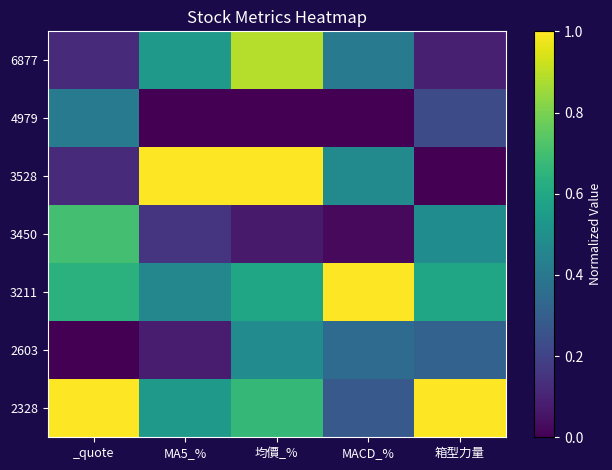

Reading right to left, what are all the values shown in this chart?

6877: 箱型力量=0.1	MACD_%=0.4	均價_%=0.9	MA5_%=0.5	_quote=0.1
4979: 箱型力量=0.2	MACD_%=0.0	均價_%=0.0	MA5_%=0.0	_quote=0.4
3528: 箱型力量=0.0	MACD_%=0.5	均價_%=1.0	MA5_%=1.0	_quote=0.1
3450: 箱型力量=0.5	MACD_%=0.0	均價_%=0.1	MA5_%=0.2	_quote=0.7
3211: 箱型力量=0.6	MACD_%=1.0	均價_%=0.6	MA5_%=0.5	_quote=0.6
2603: 箱型力量=0.3	MACD_%=0.3	均價_%=0.5	MA5_%=0.1	_quote=0.0
2328: 箱型力量=1.0	MACD_%=0.3	均價_%=0.7	MA5_%=0.5	_quote=1.0